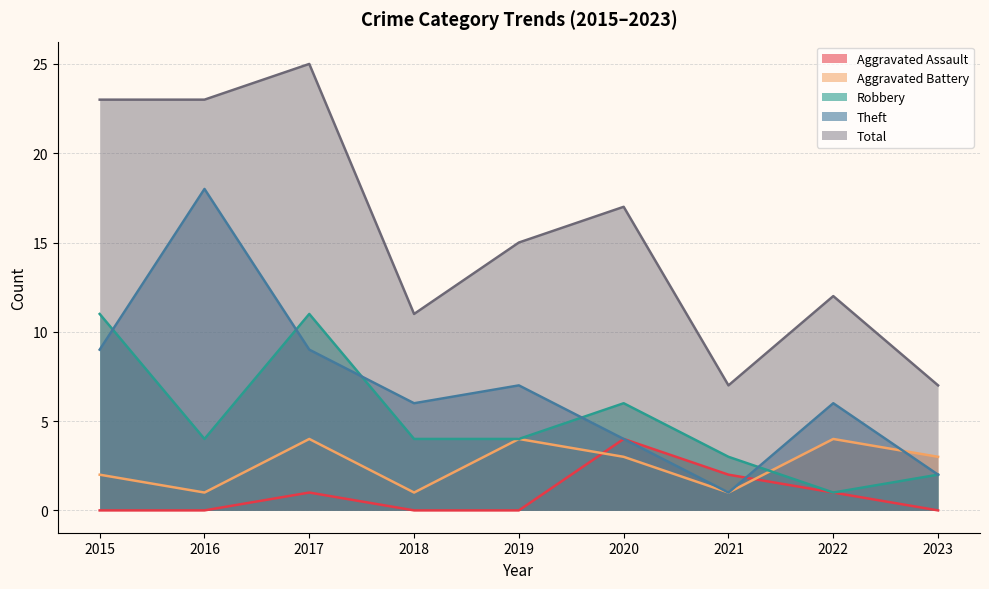

What is the difference between the highest and lowest values at 2018?

11